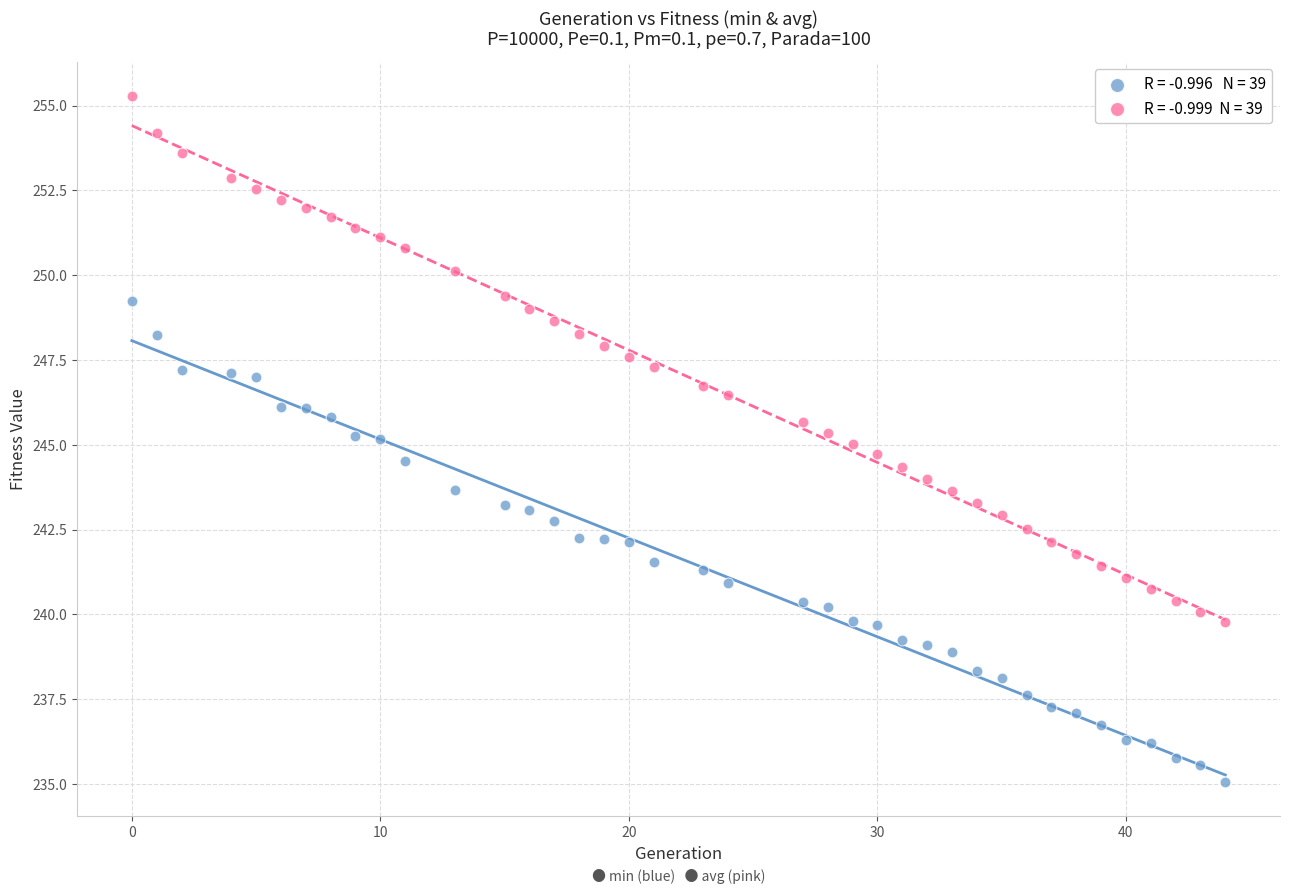

Across all data points, what is the range of X values (max minus min)?

44.0